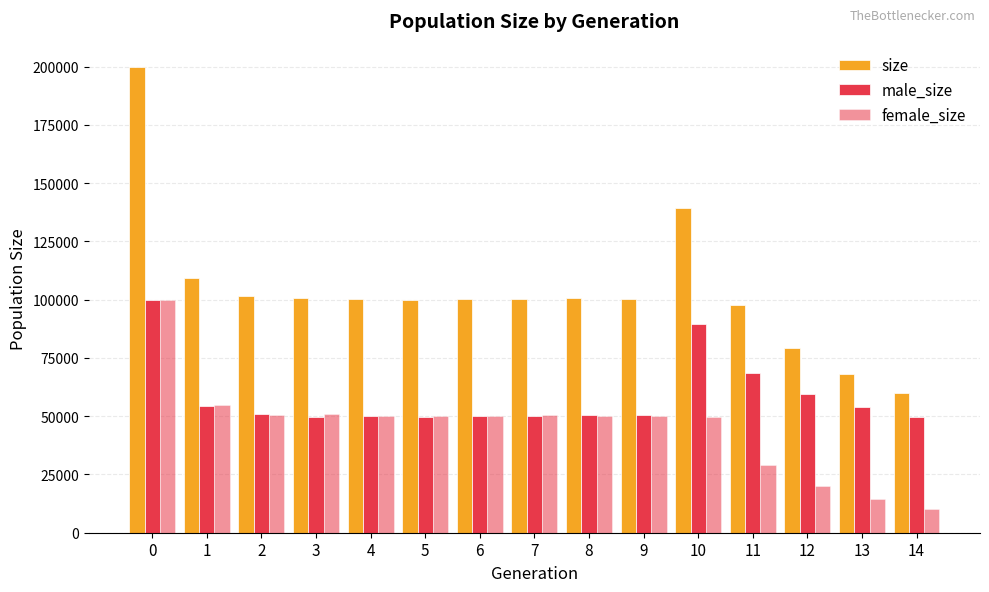

What is the total value across all series at 13?

136514